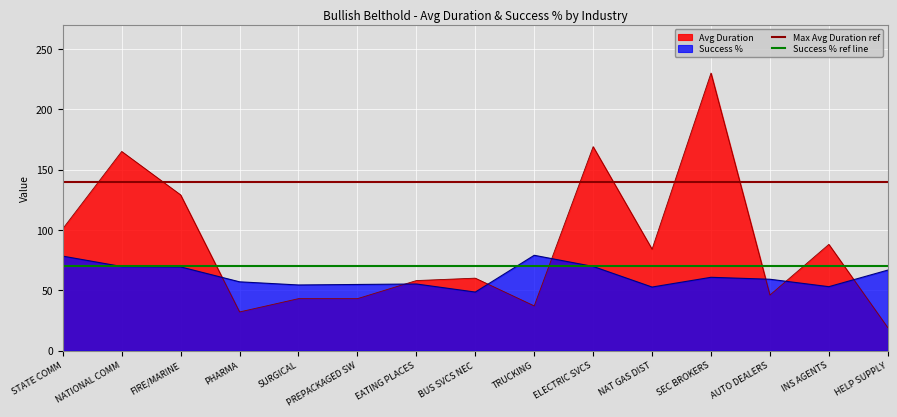

What is the average value of the Max Avg Duration ref series?

140